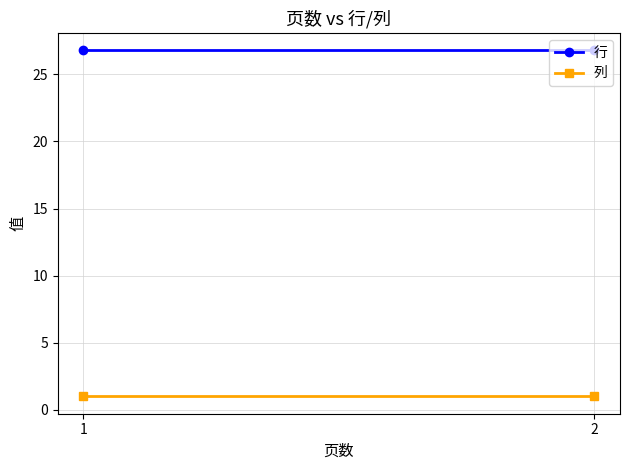

Which series has the largest total across all categories?

行